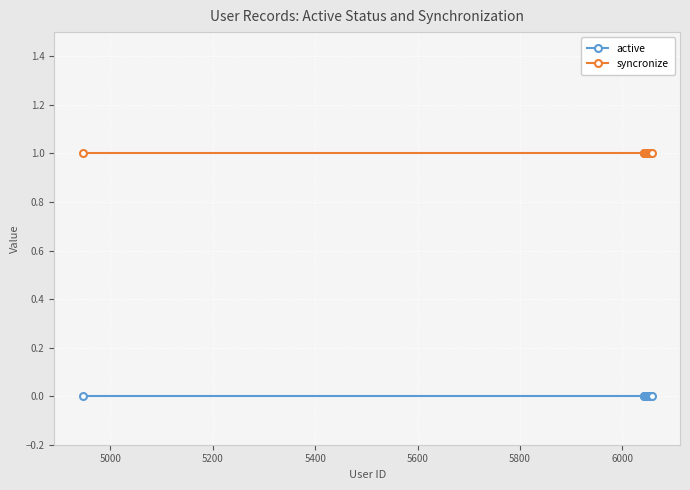

What is the sum of all syncronize values?

17